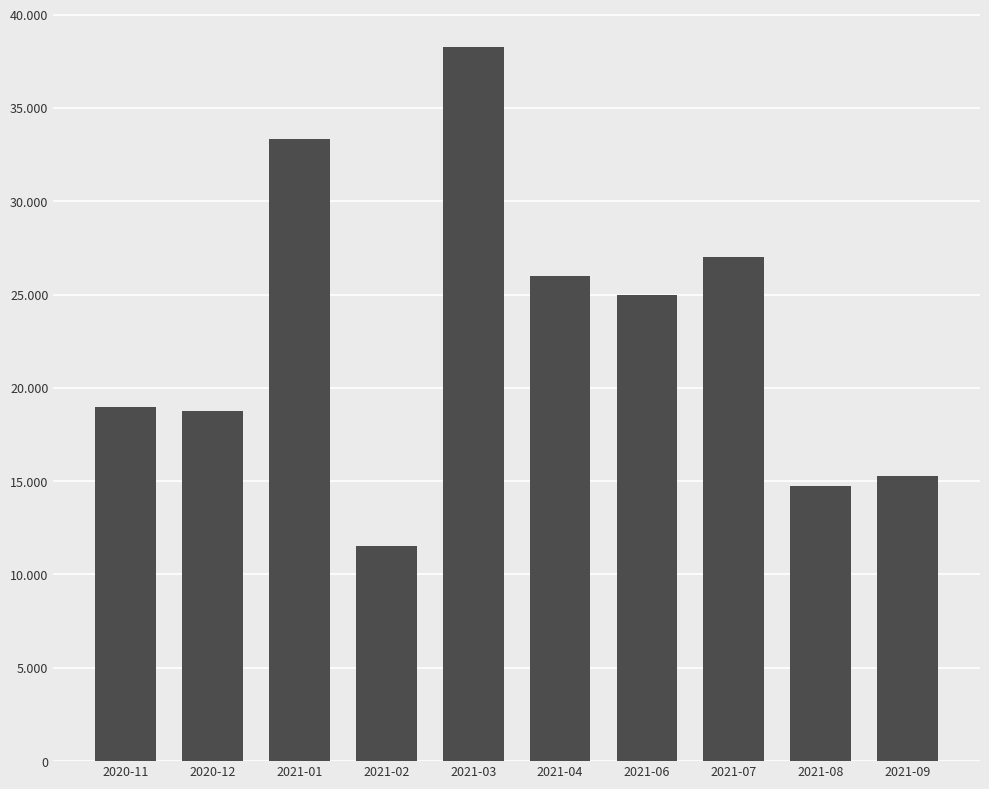

Approximately how many times larger is the value at 2021-09 compared to 2021-03?

0.4